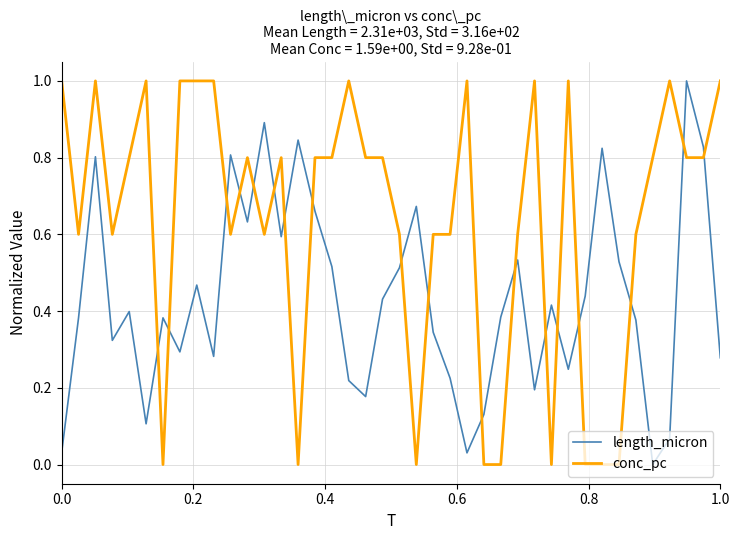

What is the greatest value displayed?

1.0